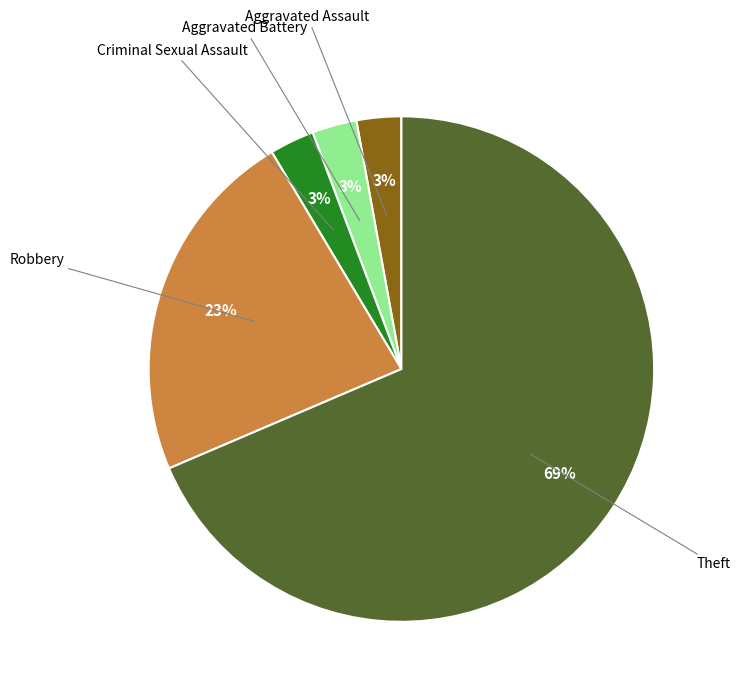

Is there any slice that represents more than half of the pie?

Yes